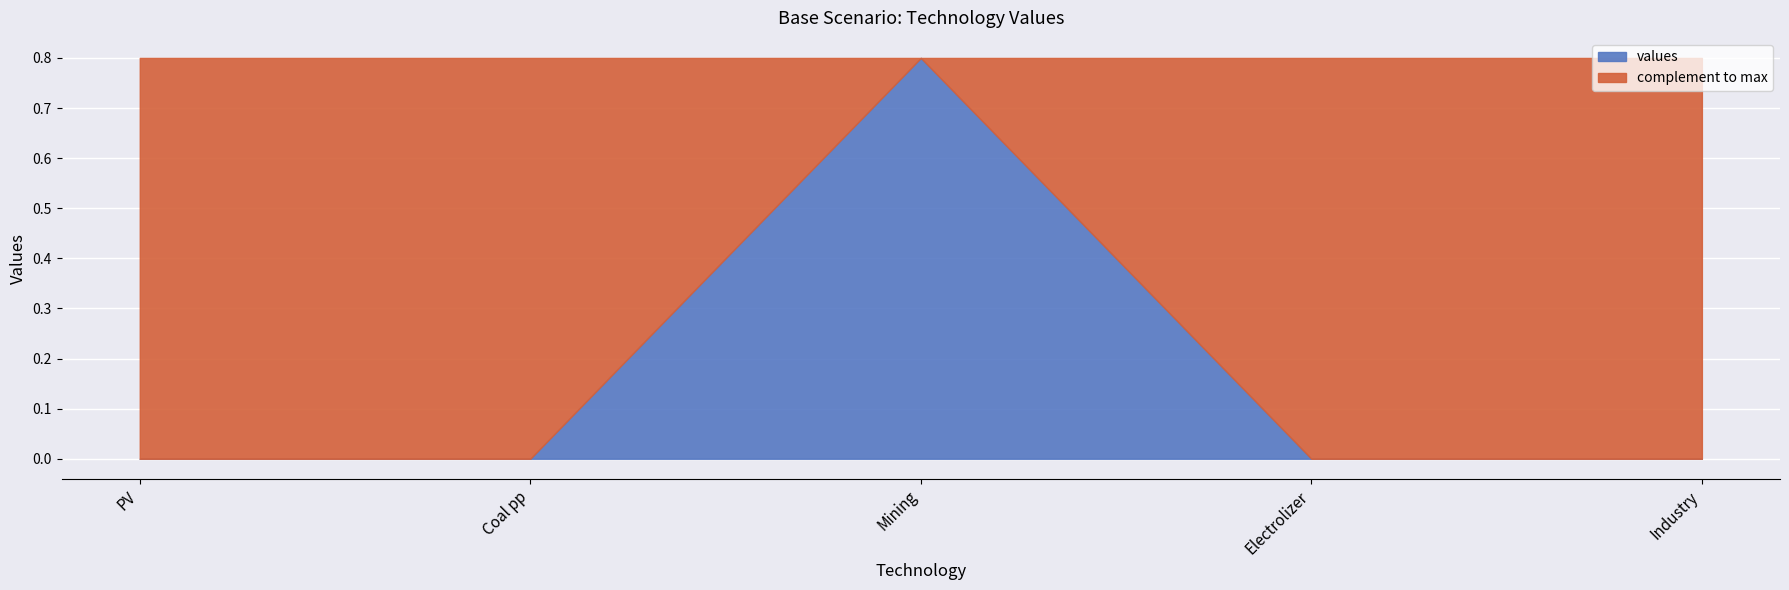

The chart shows a value of 0.0 at Industry. True or false?

True